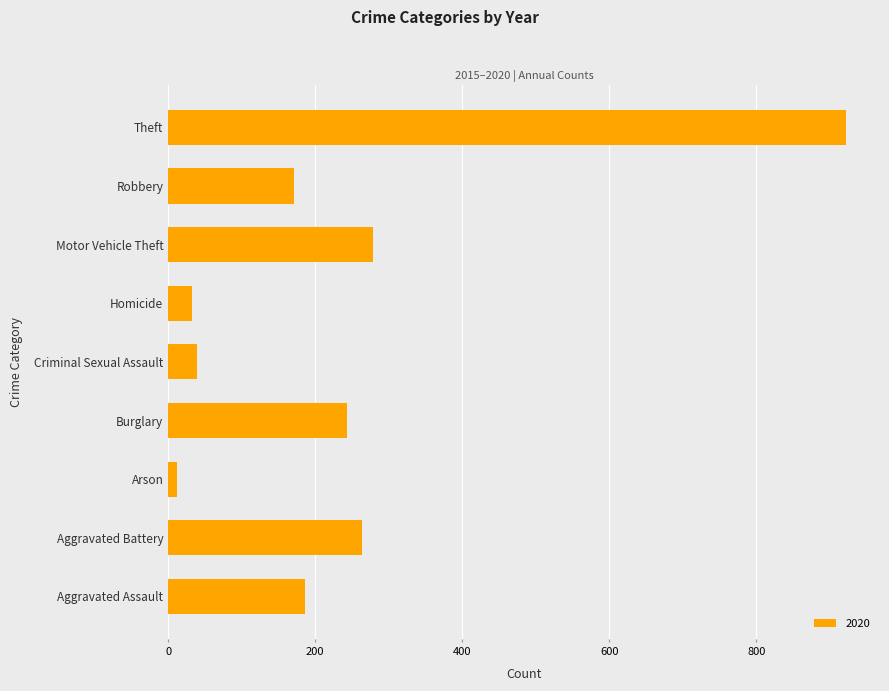

What is the maximum value shown in the chart?

922